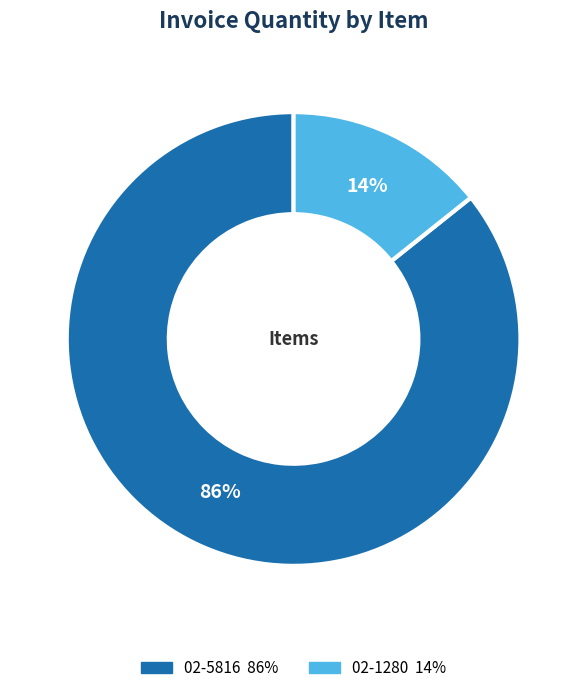

Between 02-1280 and 02-5816, which is larger?

02-5816